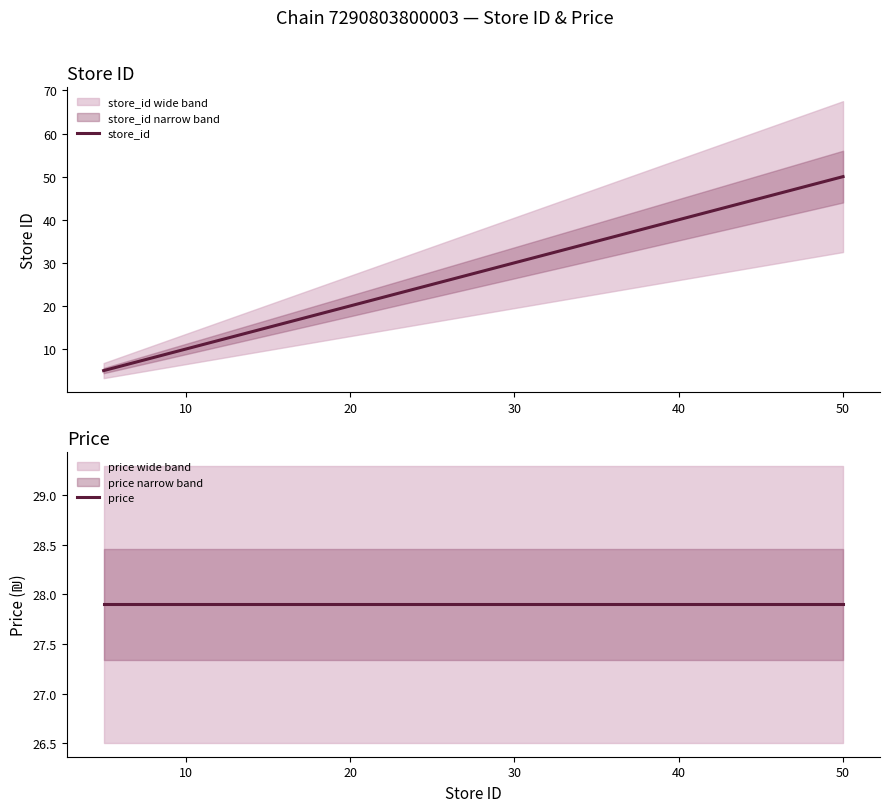

Is it true that store_id equals 40 at 40?

True